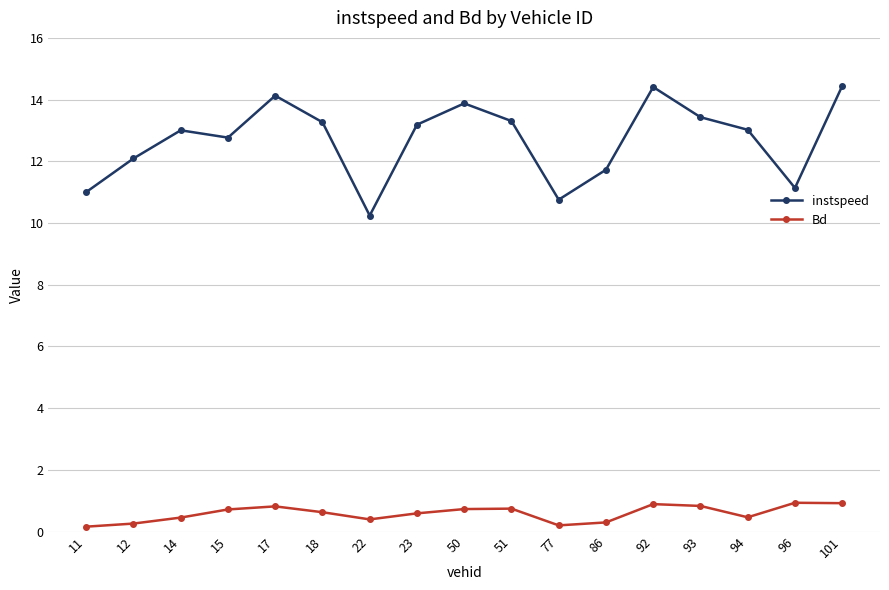

List the series in order of their peak value, highest first.

instspeed, Bd